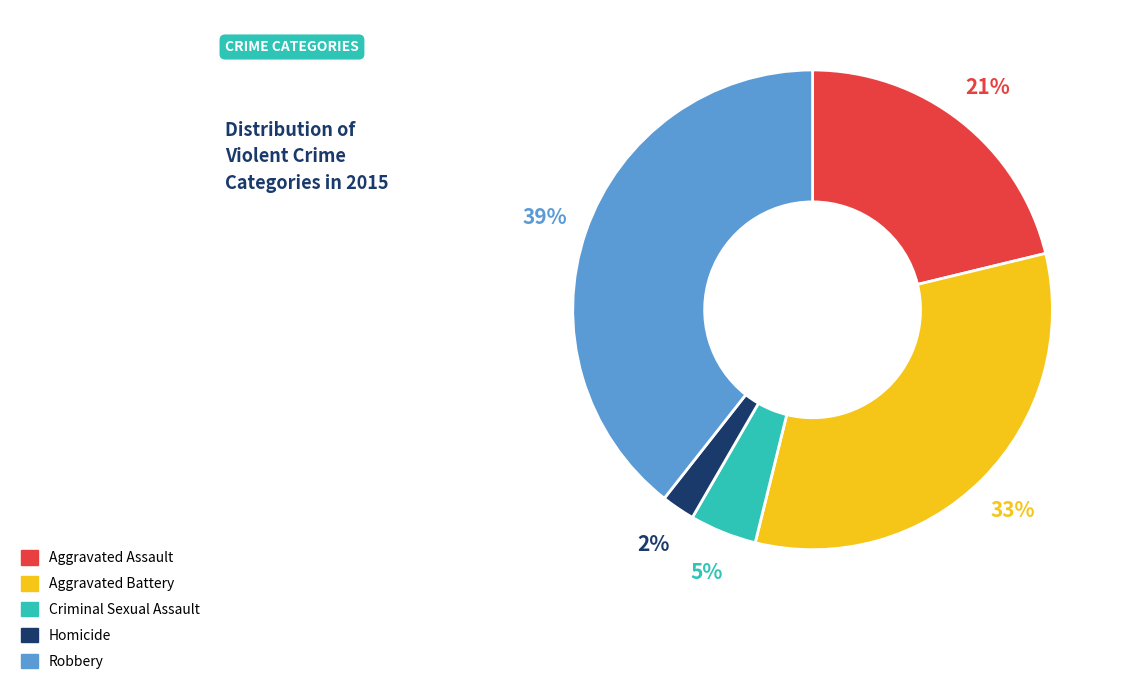

Combined, do Robbery and Criminal Sexual Assault account for over 50%?

No